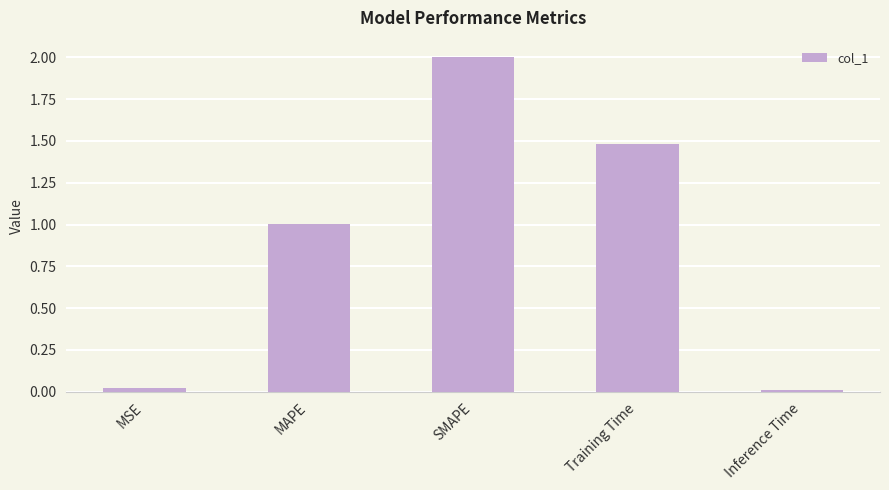

What is the sum of the values at MAPE and Training Time?

2.5